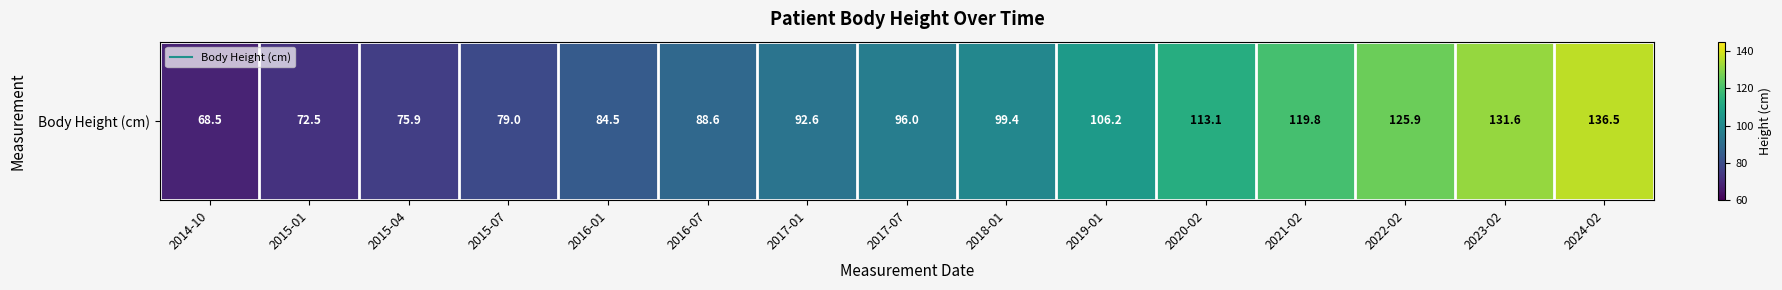

Reading right to left, transcribe all the data shown in this chart.

2024-02=136.5	2023-02=131.6	2022-02=125.9	2021-02=119.8	2020-02=113.1	2019-01=106.2	2018-01=99.4	2017-07=96.0	2017-01=92.6	2016-07=88.6	2016-01=84.5	2015-07=79.0	2015-04=75.9	2015-01=72.5	2014-10=68.5